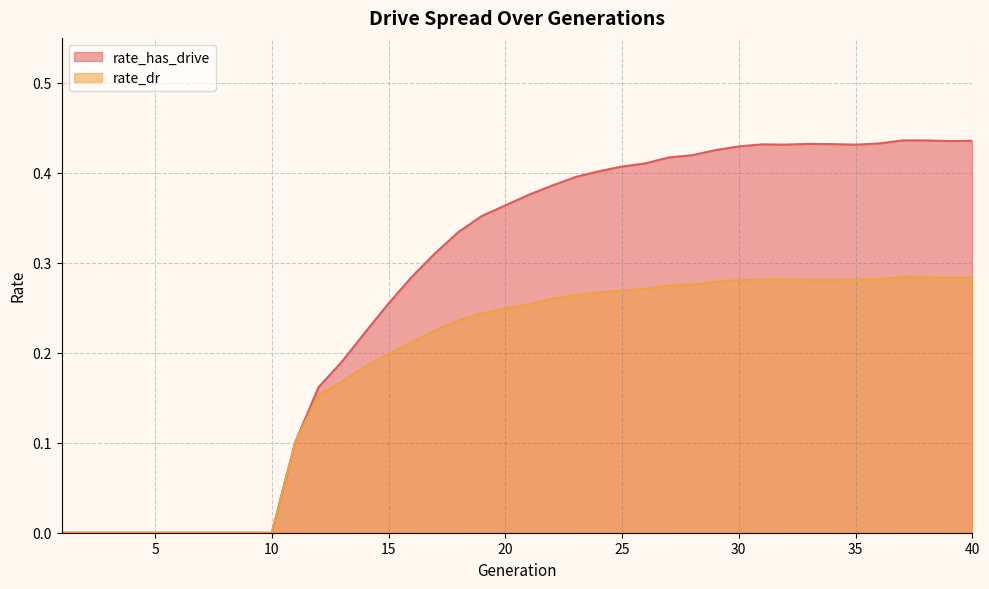

What is the spread (max minus min) of values at 23?

0.1